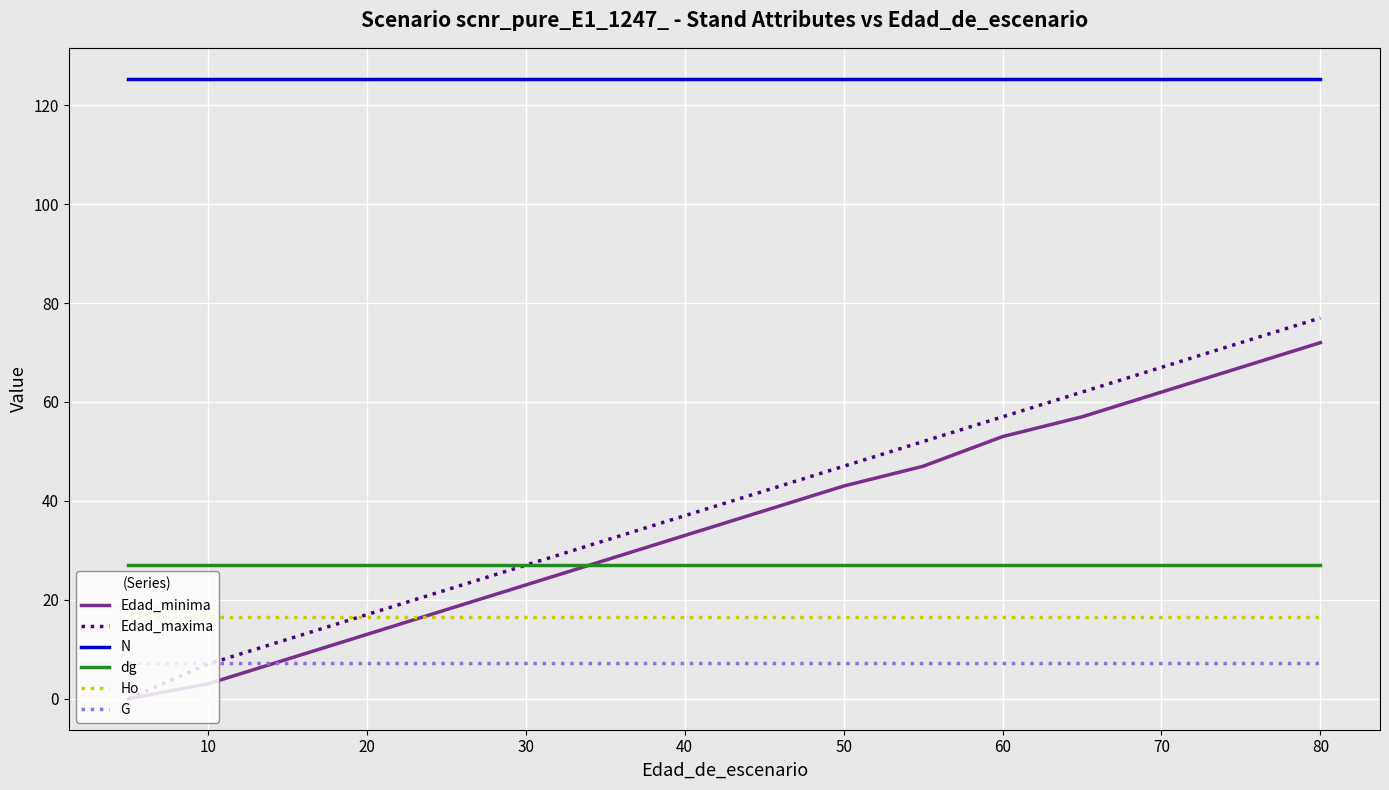

What is the difference between the second highest and minimum values in the Edad_maxima series?

72.0